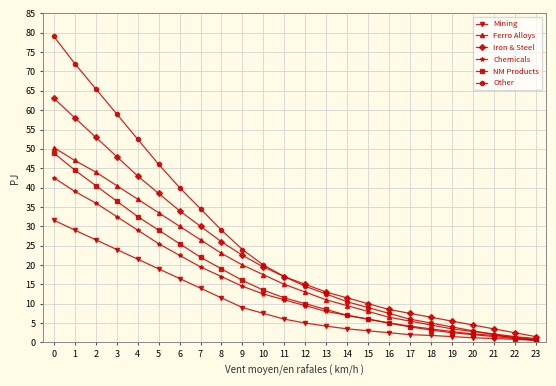

List the series in order of their peak value, lowest first.

Mining, Chemicals, NM Products, Ferro Alloys, Iron & Steel, Other